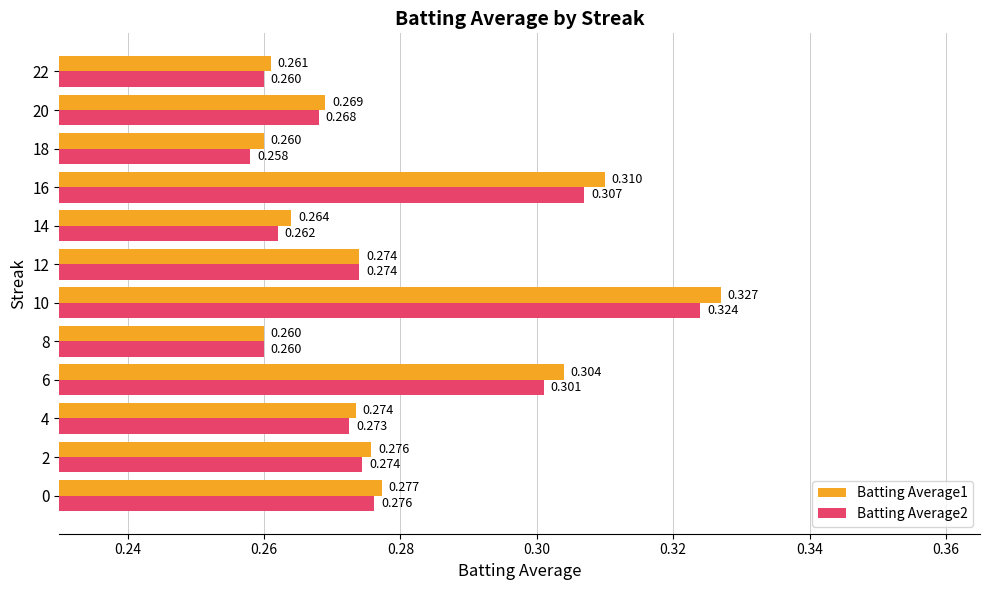

Is the value of Batting Average1 at 20 greater than the value of Batting Average2 at 2?

No